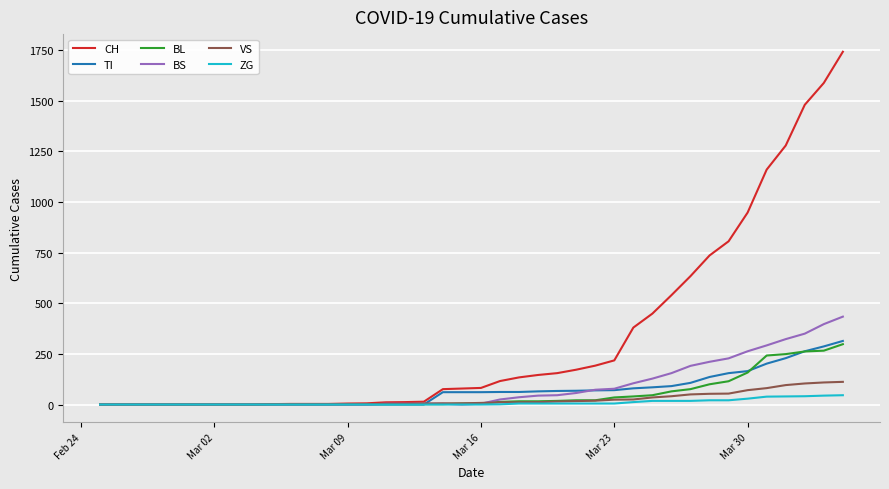

Which series has the largest total across all categories?

CH